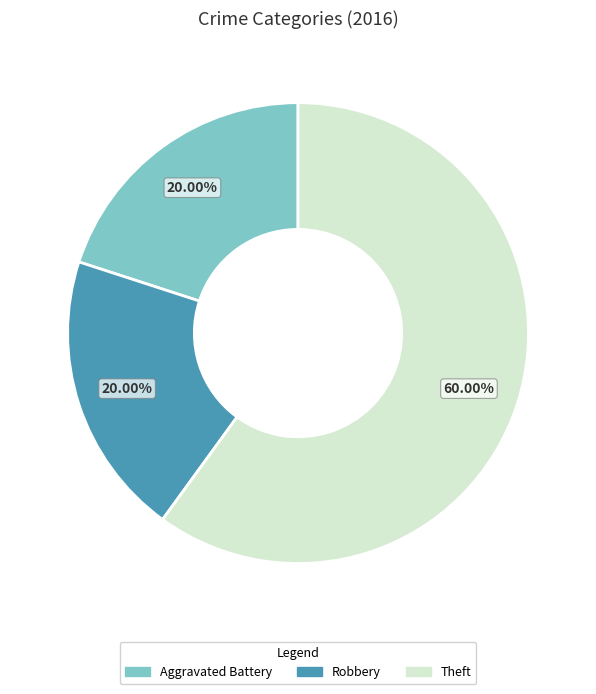

What is the ratio of the value at Theft to the value at Aggravated Battery?

3.0